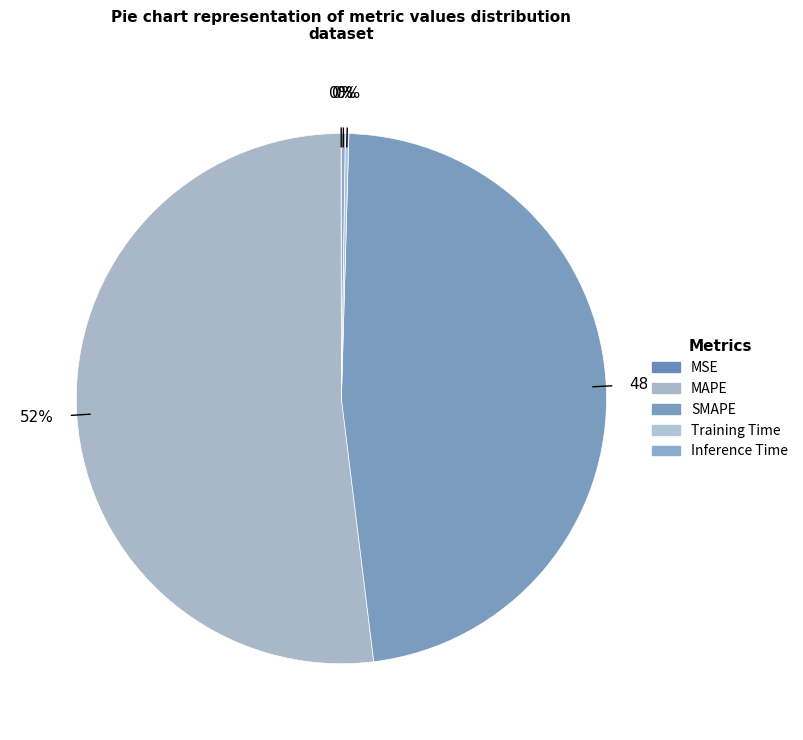

What percentage is NOT represented by MAPE?

48.1%